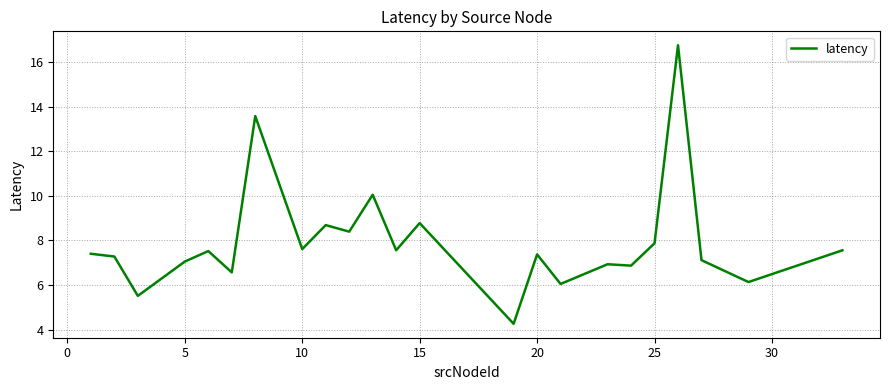

What is the smallest value displayed?

4.3